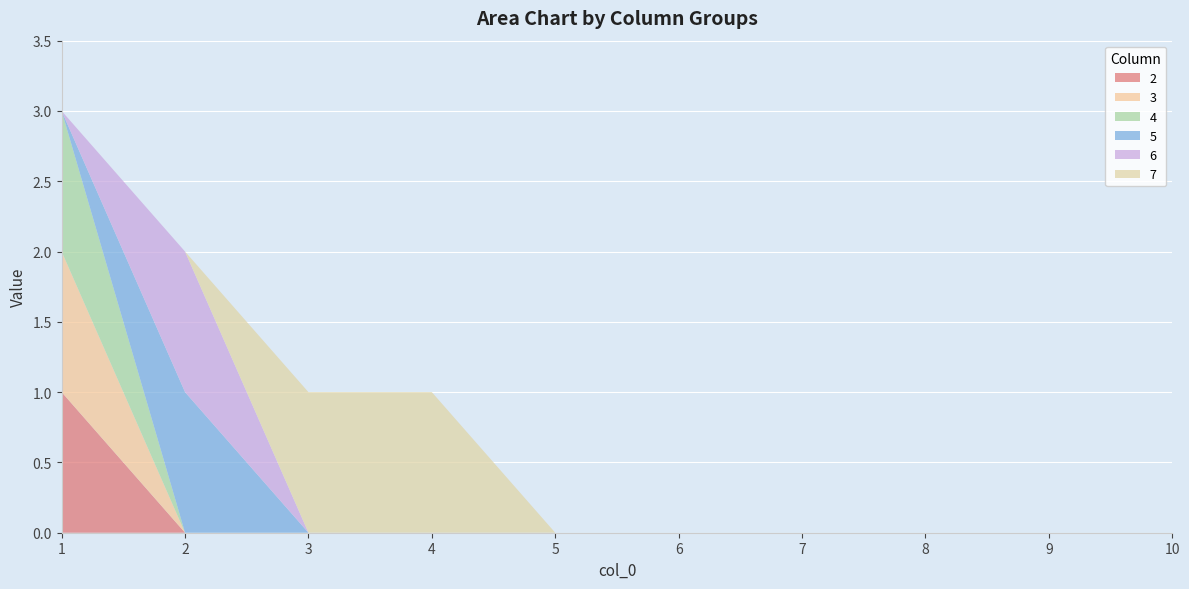

Reading left to right, transcribe all the data shown in this chart.

2: 1=1	2=0	3=0	4=0	5=0	6=0	7=0	8=0	9=0	10=0
3: 1=1	2=0	3=0	4=0	5=0	6=0	7=0	8=0	9=0	10=0
4: 1=1	2=0	3=0	4=0	5=0	6=0	7=0	8=0	9=0	10=0
5: 1=0	2=1	3=0	4=0	5=0	6=0	7=0	8=0	9=0	10=0
6: 1=0	2=1	3=0	4=0	5=0	6=0	7=0	8=0	9=0	10=0
7: 1=0	2=0	3=1	4=1	5=0	6=0	7=0	8=0	9=0	10=0